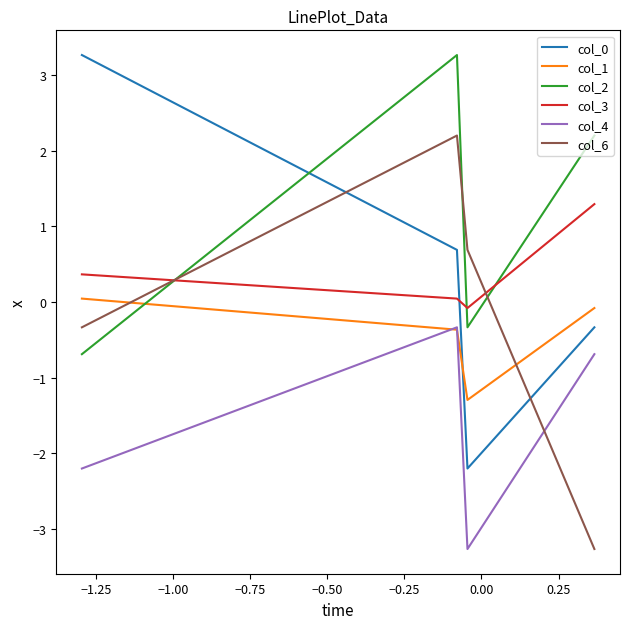

What is the difference between the second highest and second lowest values in the col_4 series?

1.5